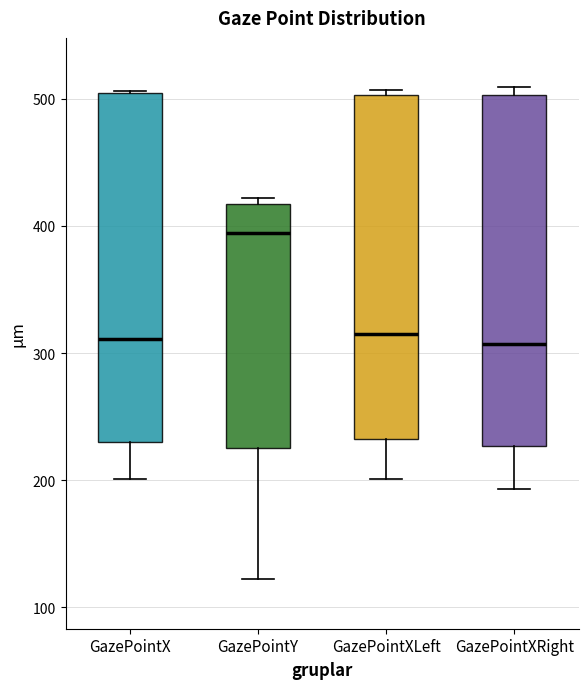

Which box's median line is the highest?

GazePointY